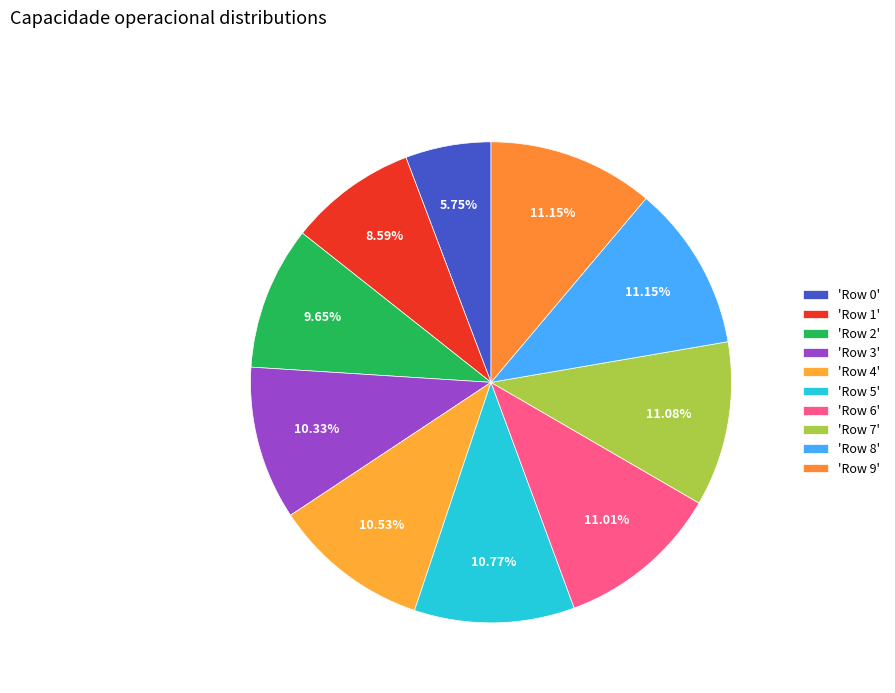

Count the number of slices in the pie.

10